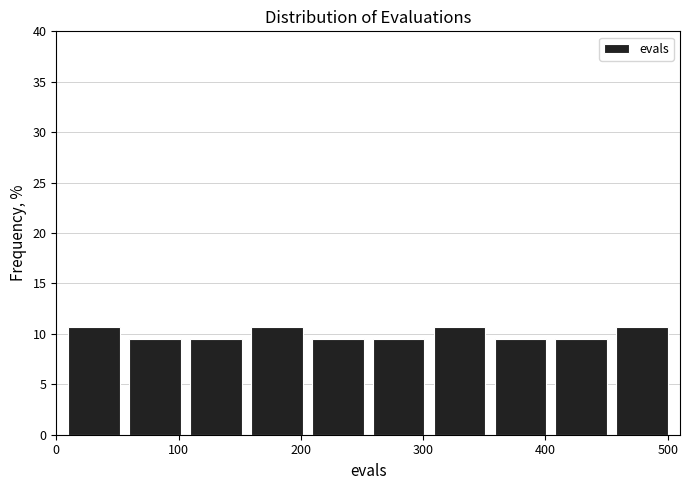

Reading left to right, transcribe this chart: for each bar, give the range it covers on the x-axis and its height. Neither the bar edges nor the heights are printed on the chart, so give them approximately, as read against the axes.

10 to 60: 10.5
60 to 110: 9.5
110 to 160: 9.5
160 to 210: 10.5
210 to 260: 9.5
260 to 300: 9.5
300 to 350: 10.5
350 to 400: 9.5
400 to 450: 9.5
450 to 500: 10.5